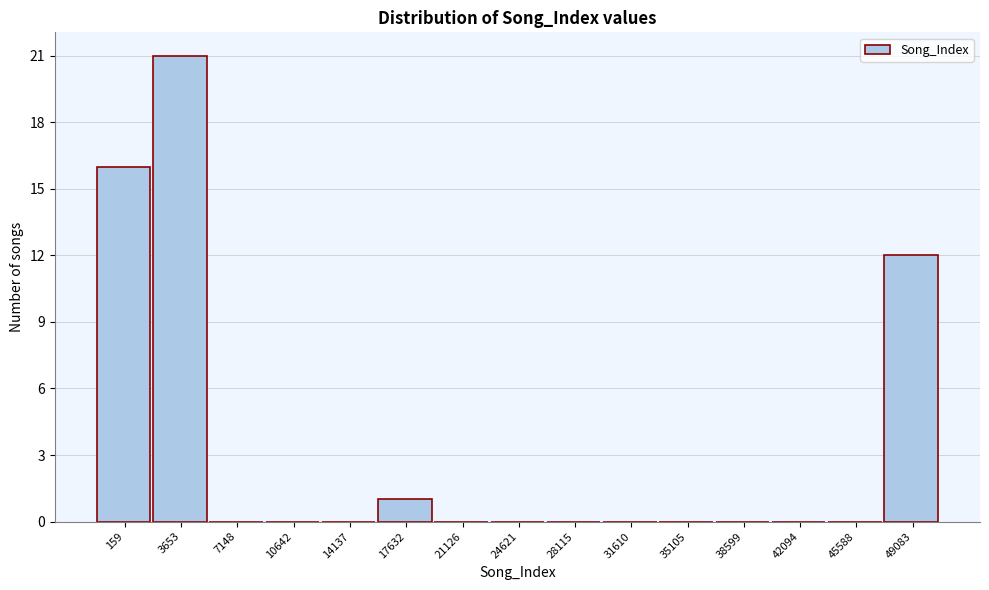

Reading left to right, what are all the values shown in this chart?

159=16	3653=21	7148=0	10642=0	14137=0	17632=1	21126=0	24621=0	28115=0	31610=0	35105=0	38599=0	42094=0	45588=0	49083=12